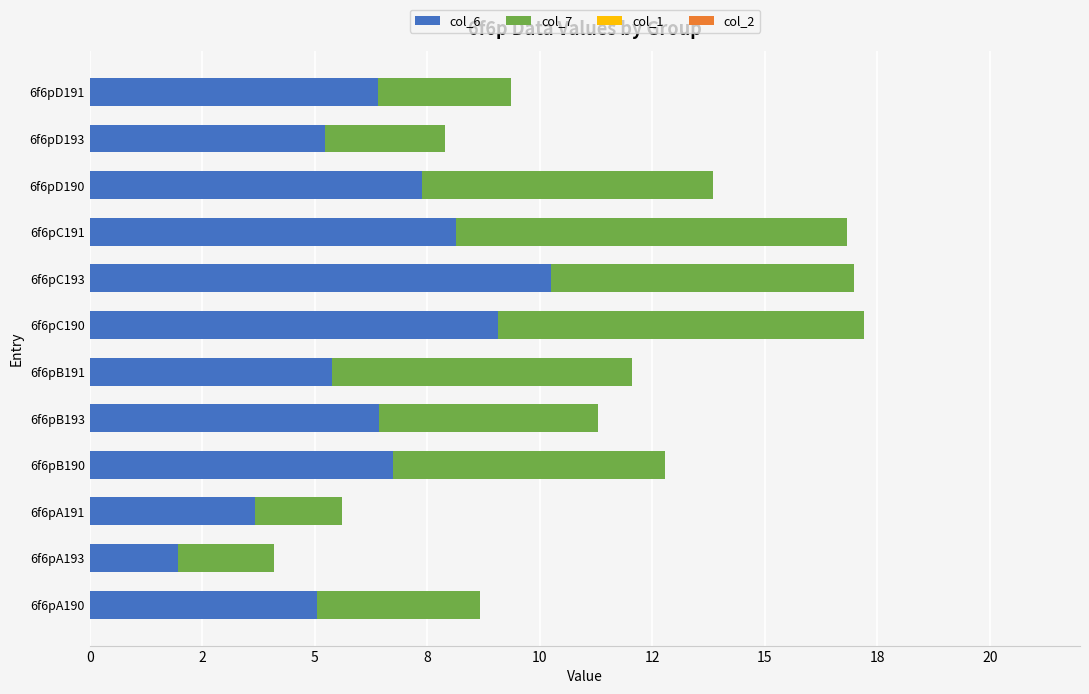

What are all the series names shown in the legend?

col_6, col_7, col_1, col_2